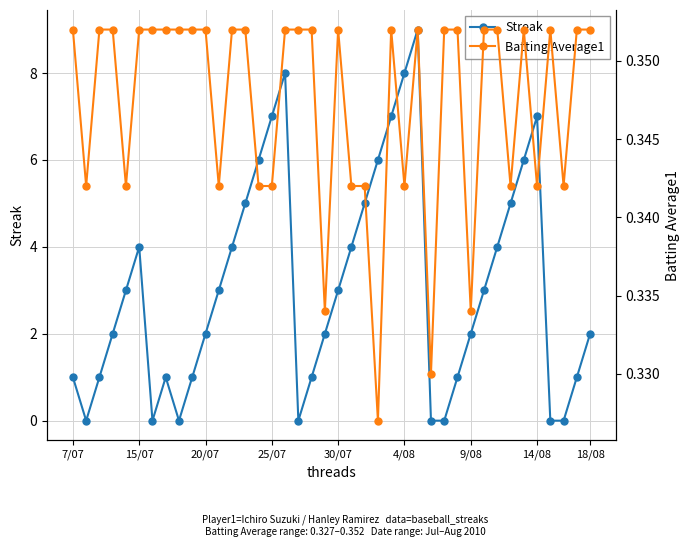

Is it true that Streak equals 3.2 at 25/07?

False